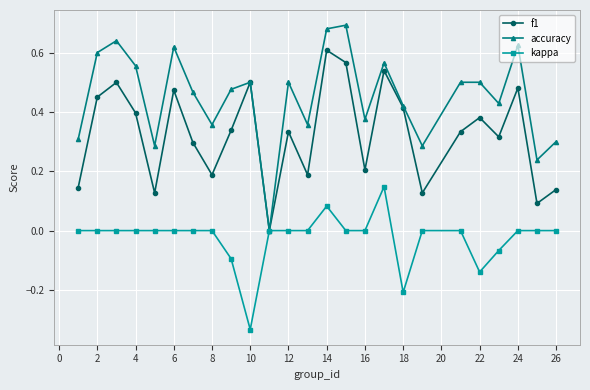

List the series in order of their peak value, highest first.

accuracy, f1, kappa